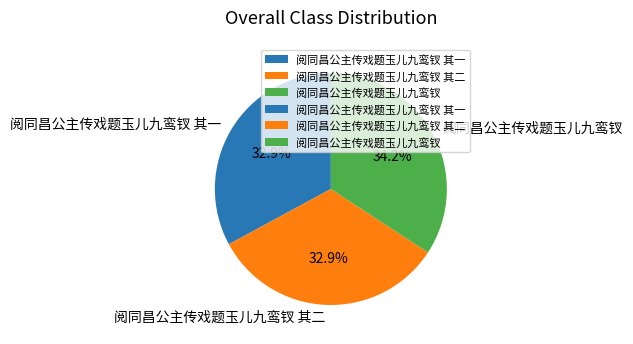

Which category has the biggest portion of the pie?

阅同昌公主传戏题玉儿九鸾钗